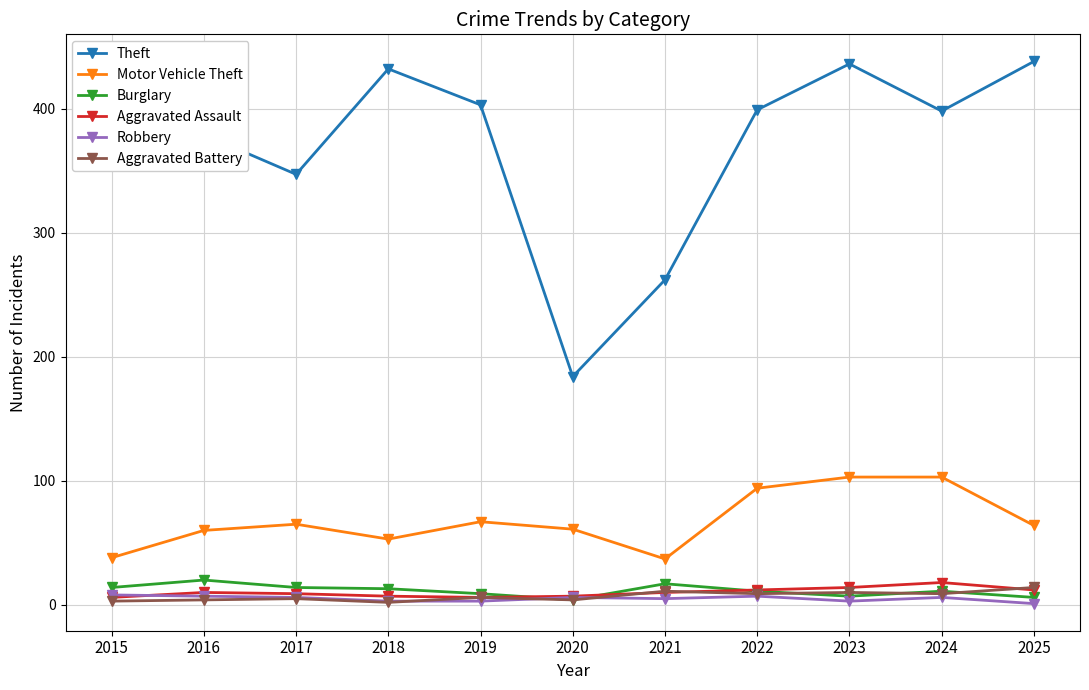

What is the greatest value displayed?

438